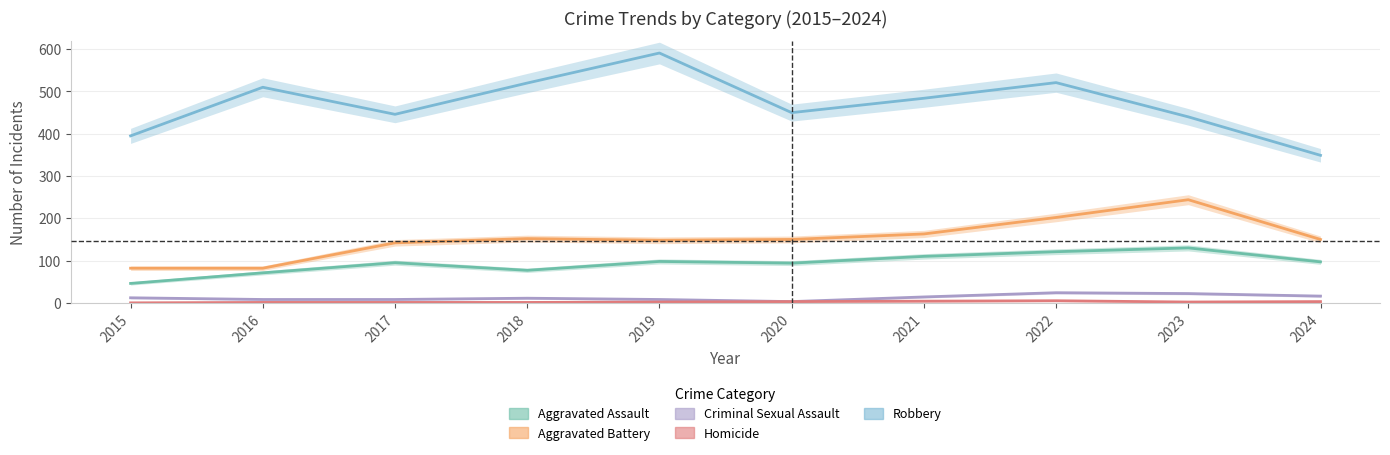

At which category does Aggravated Battery reach its first local valley?

2019